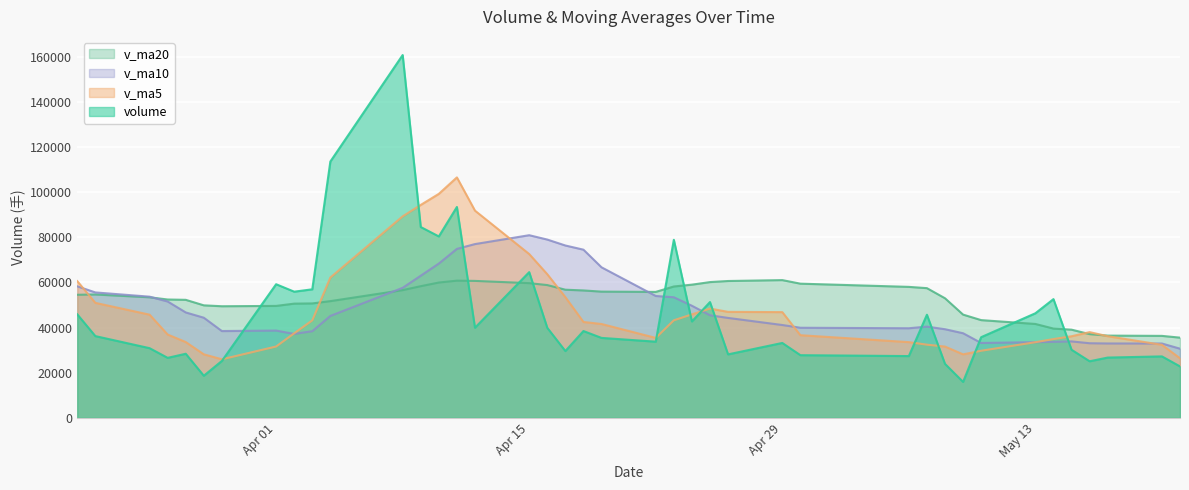

Which series ends up on top after the final intersection of volume and v_ma10?

v_ma10